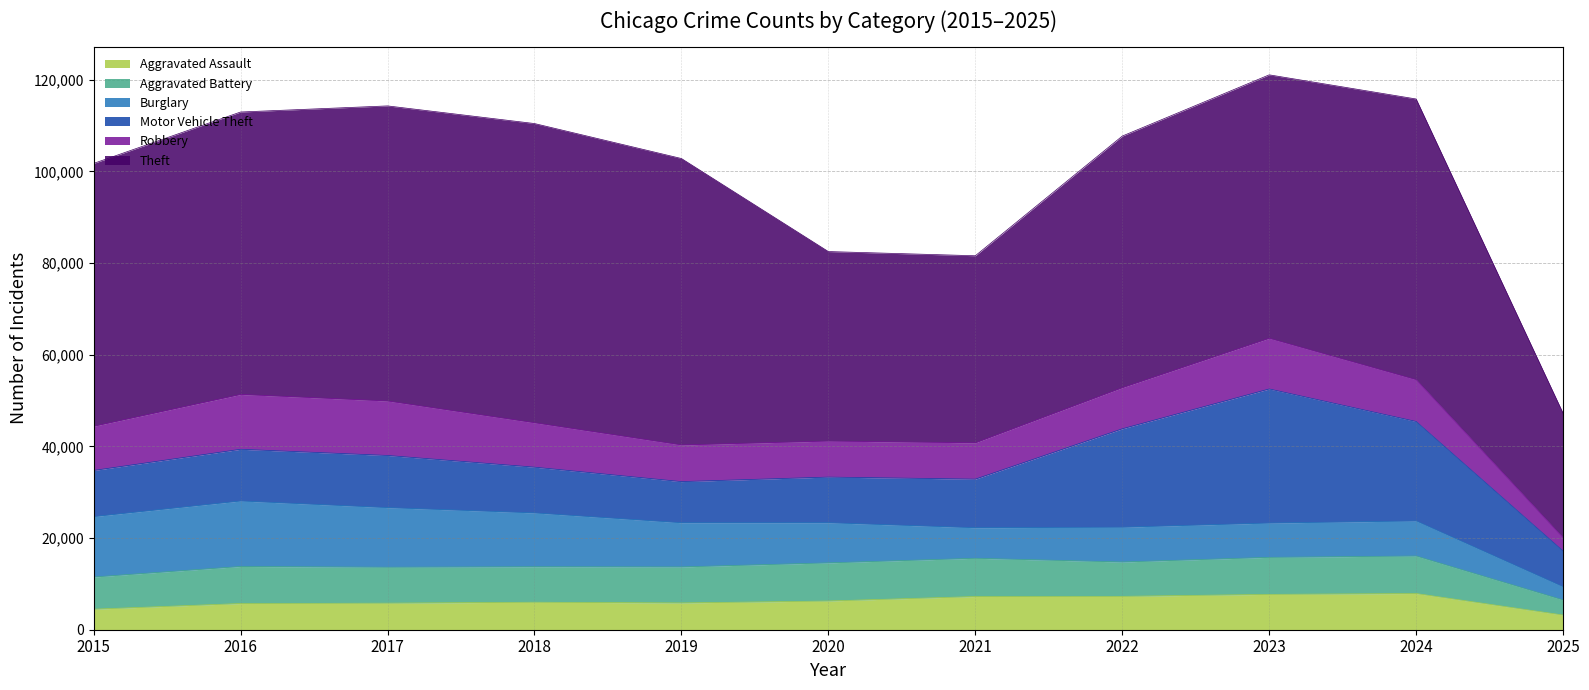

List the labels in order of Robbery value, smallest first.

2025, 2020, 2021, 2019, 2022, 2024, 2015, 2018, 2023, 2017, 2016